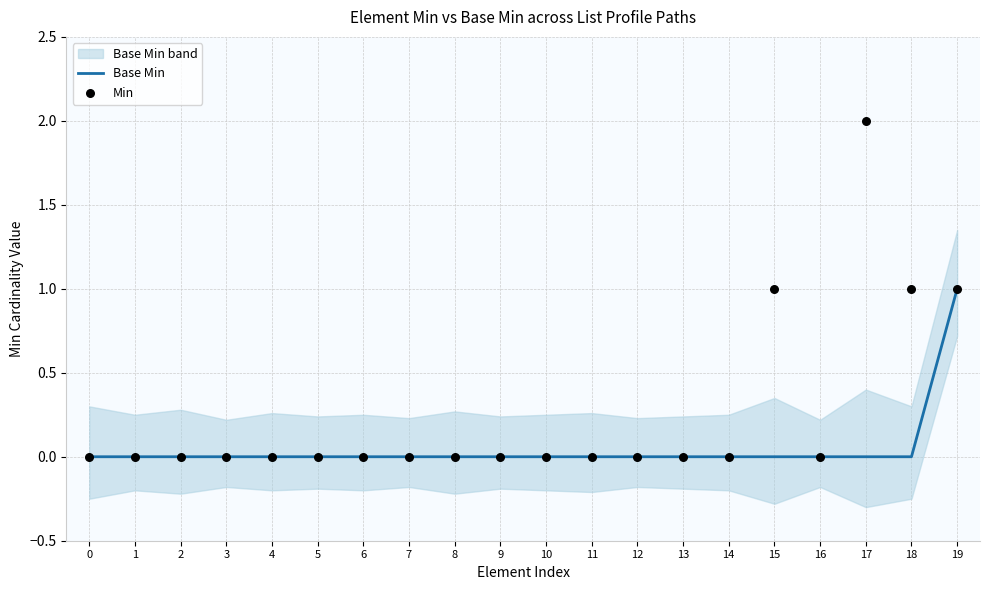

At which category is the sum across all series the highest?

17